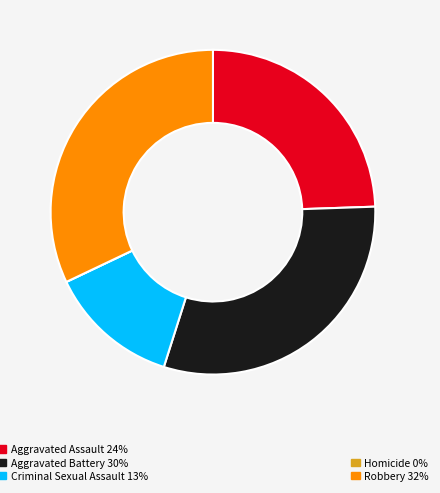

Is there any slice that represents more than half of the pie?

No